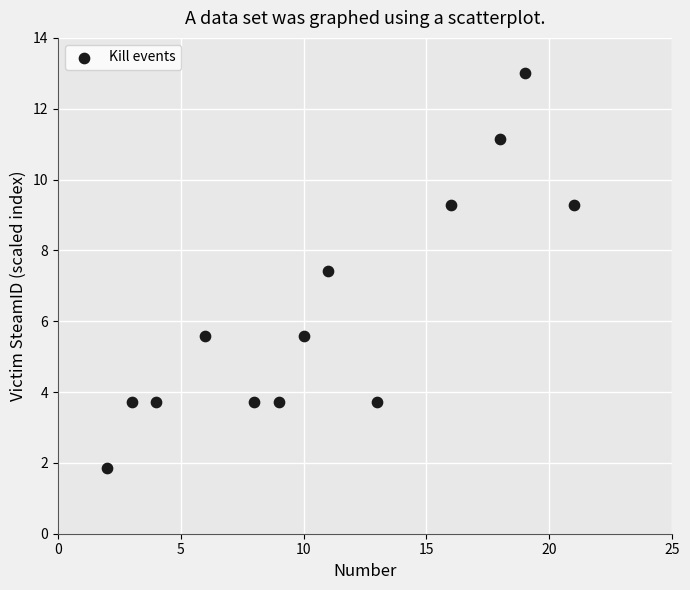

What is the range of X values (max minus min)?

19.0